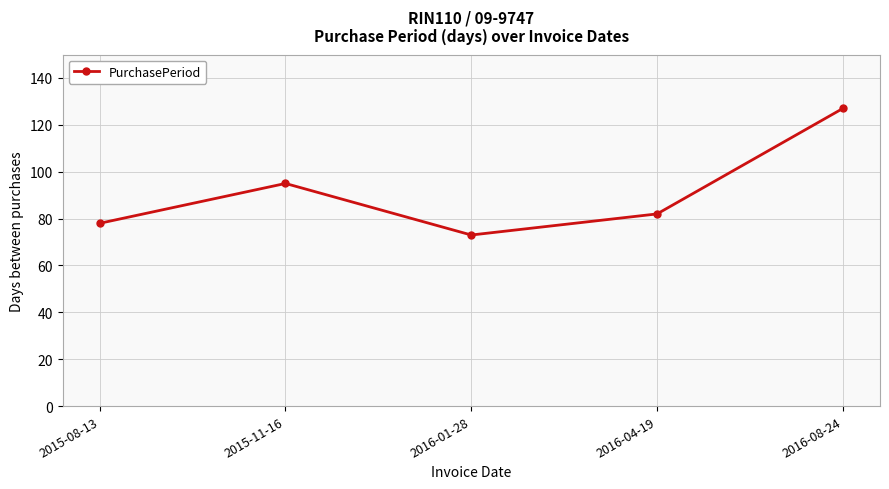

What is the ratio of the value at 2015-11-16 to the value at 2016-04-19?

1.2